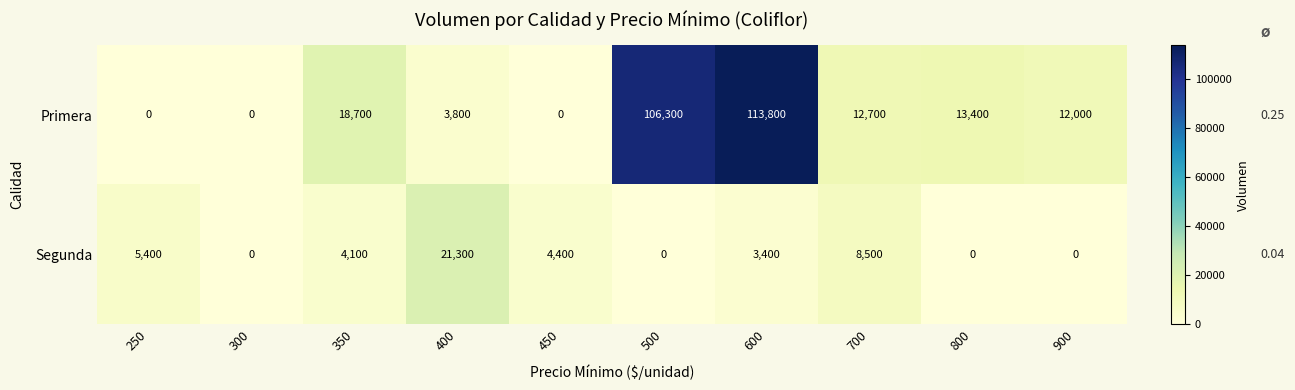

What is the sum of all Segunda values?

47100